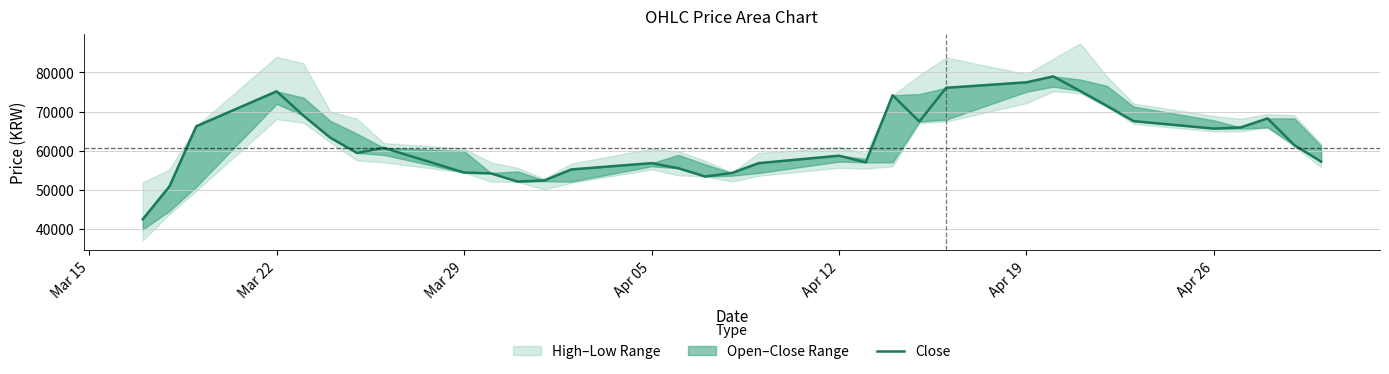

Is it true that the value at 10 is 30732?

False